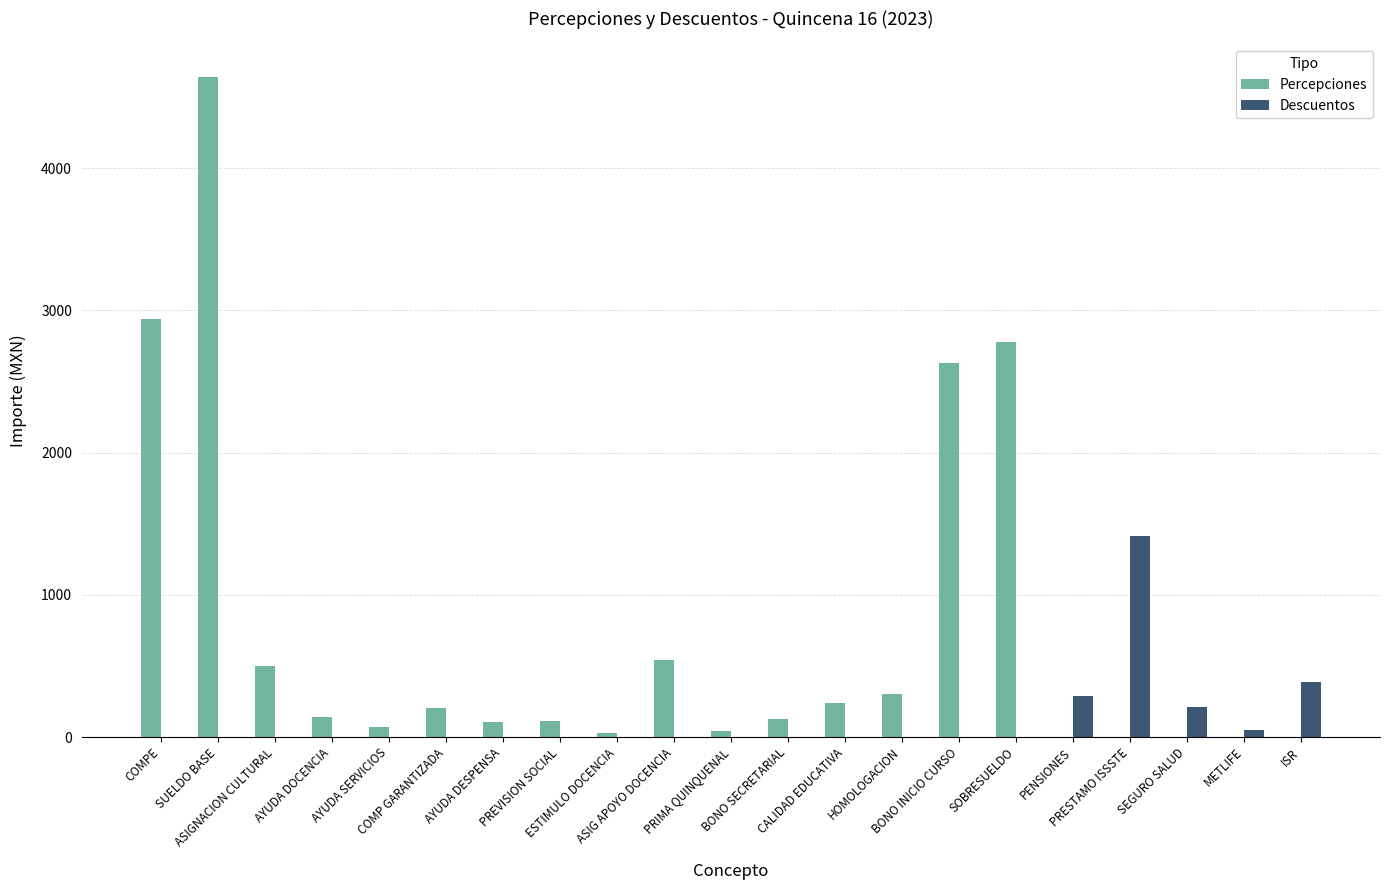

True or false: Descuentos has a value of 0.0 at PREVISION SOCIAL.

True